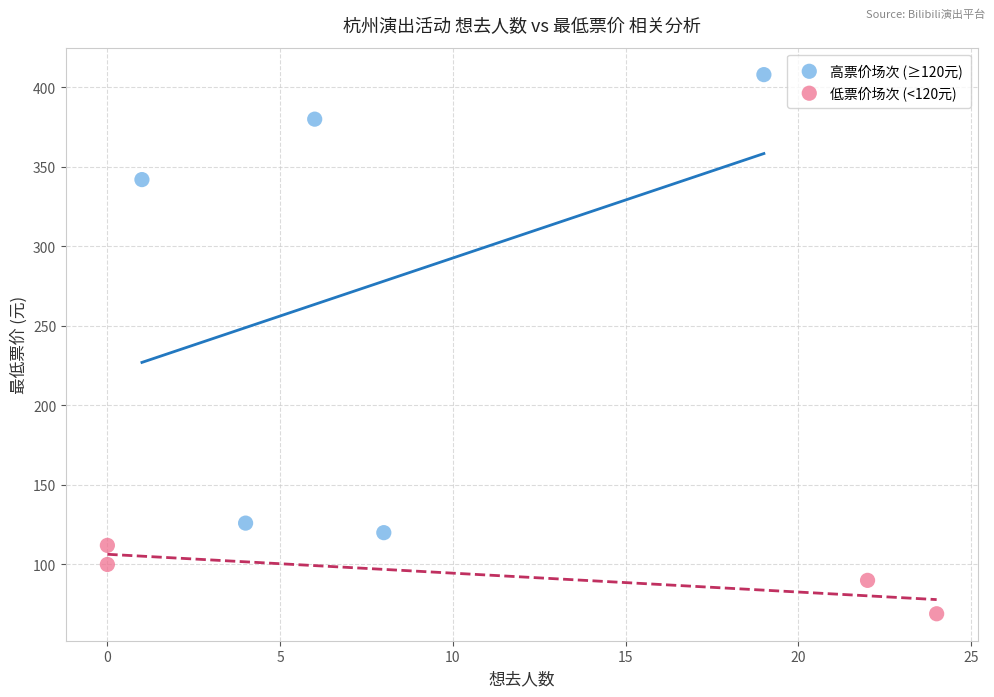

Which series contains the lowest Y value?

低票价场次 (<120元)